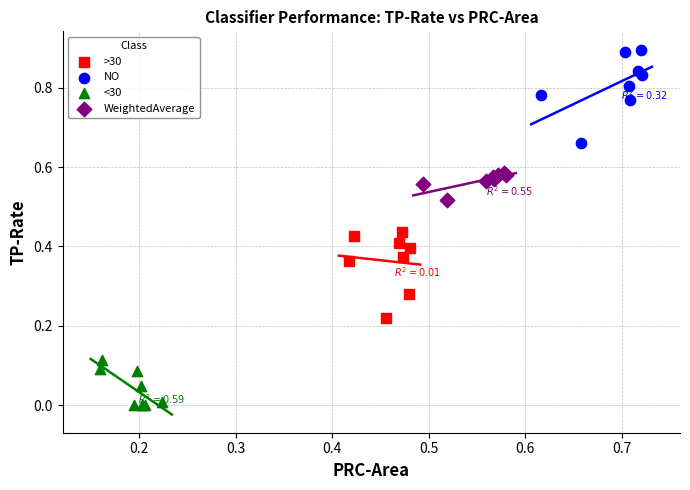

Which series contains the highest Y value?

NO